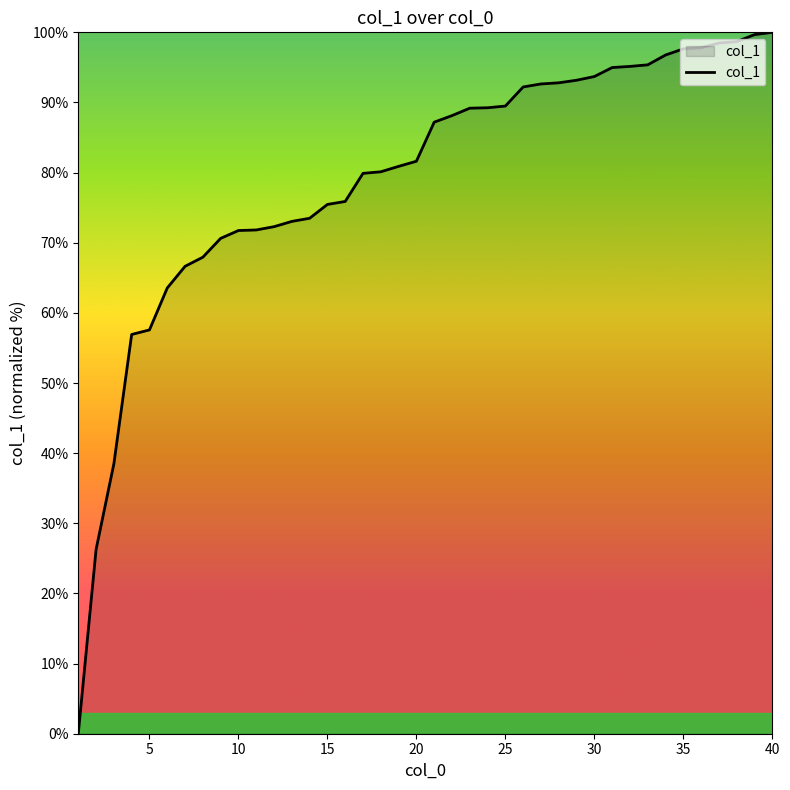

What is the greatest value displayed?

100.0